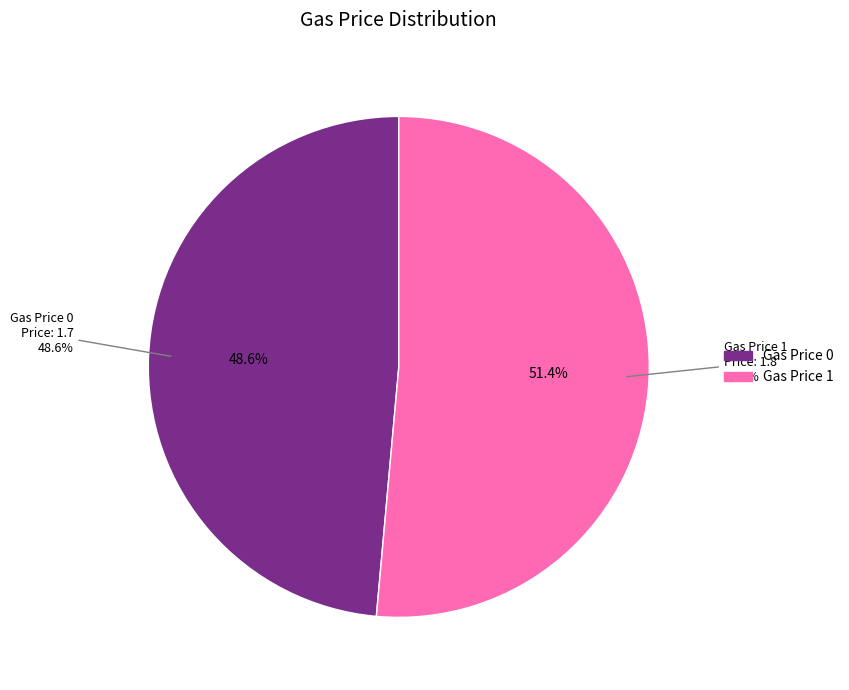

What percentage is the 1 slice, to the nearest percent?

51%